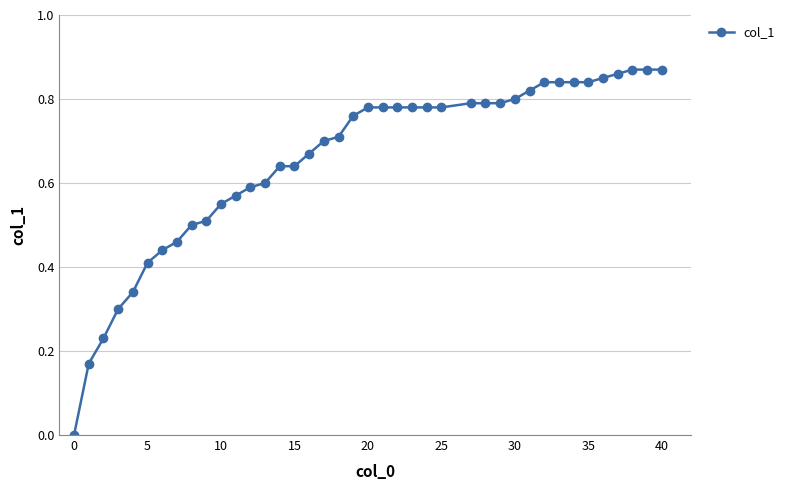

What is the sum of all values?

26.1